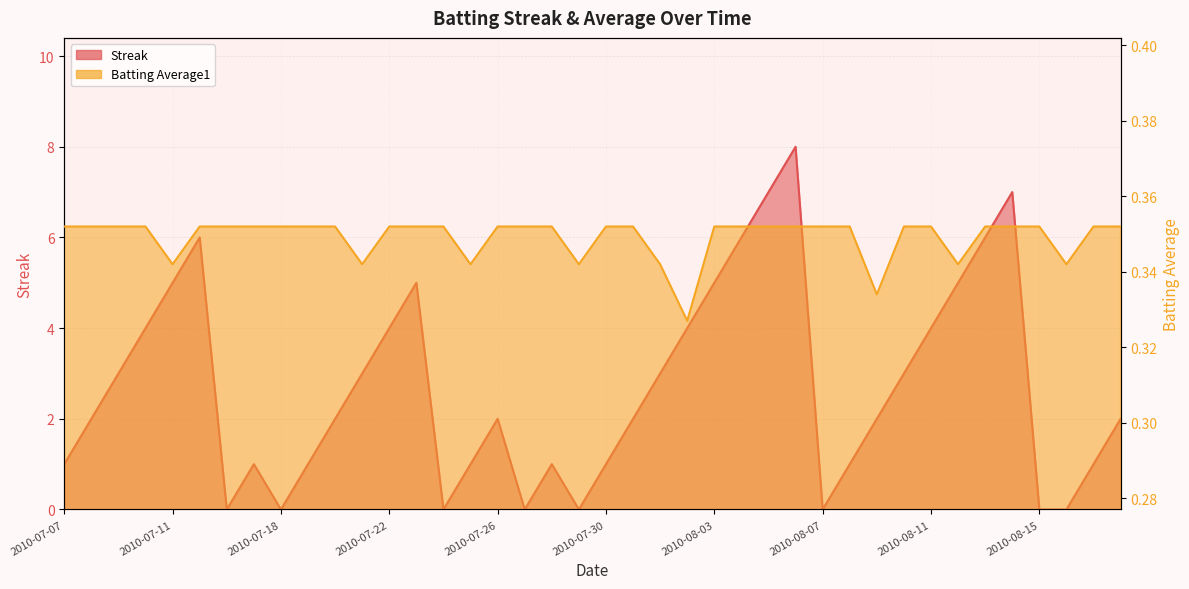

Between 2010-07-30 and 2010-08-15, which series saw the biggest shift?

Streak